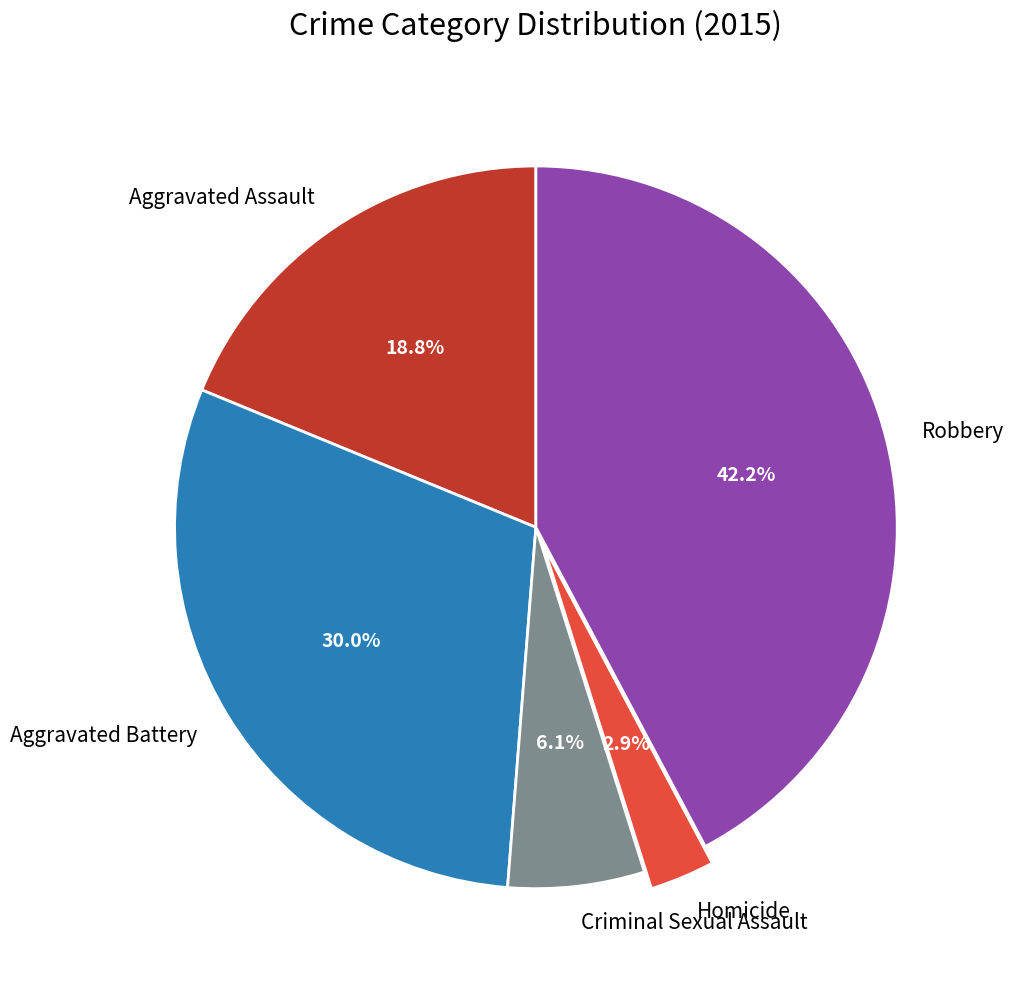

Is the sum of Aggravated Battery and Robbery greater than half?

Yes